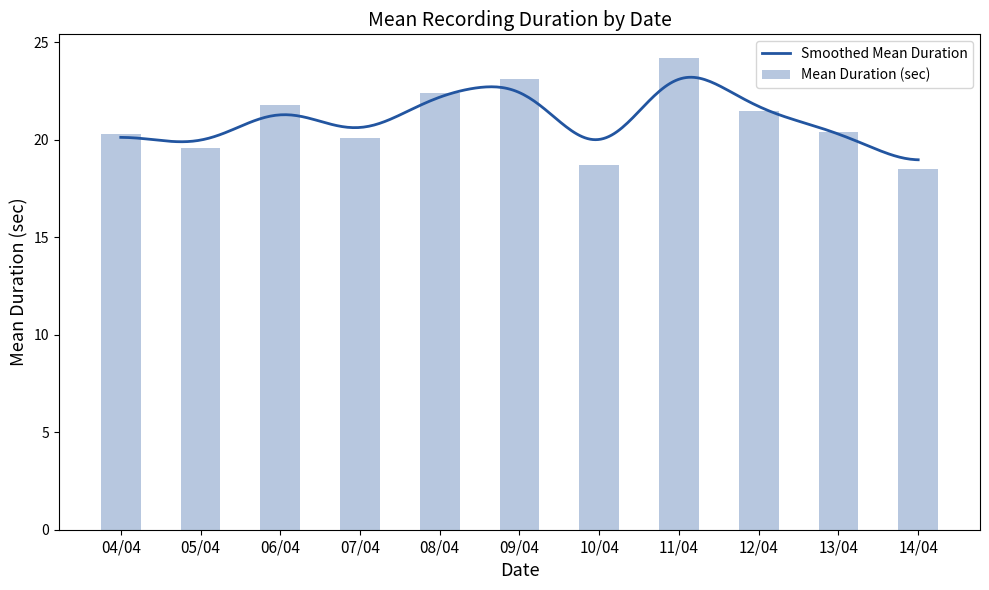

What is the label of the 7th bar from the right?

08/04